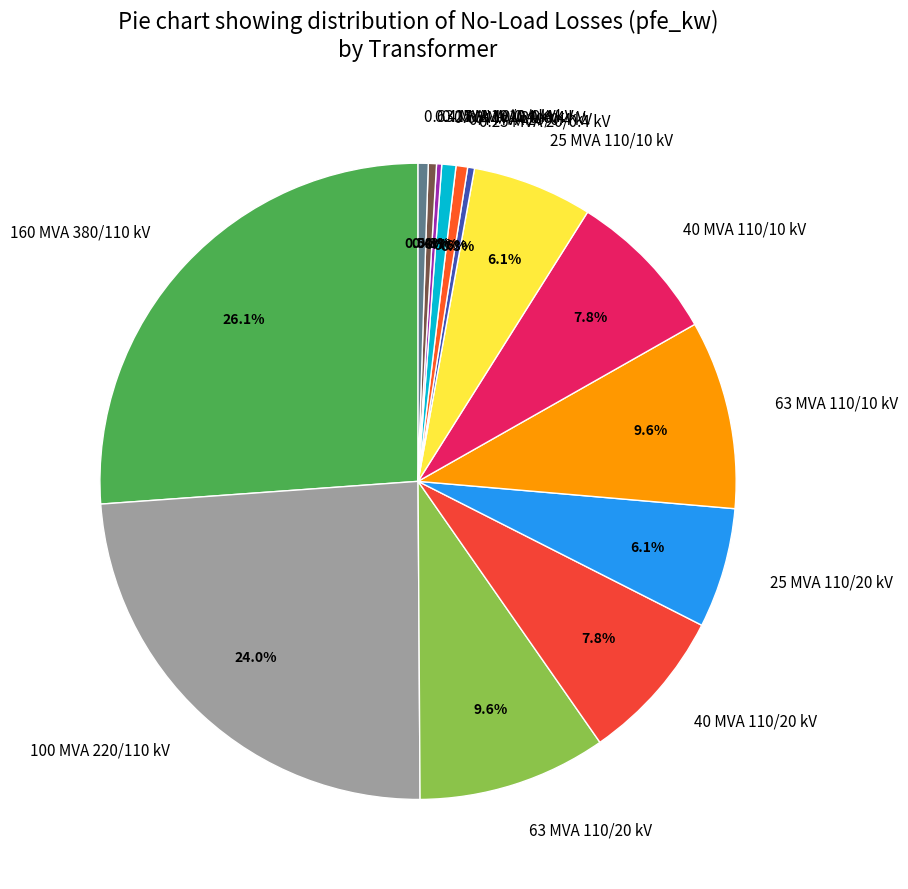

Approximately how many times larger is the value at 25 MVA 110/10 kV compared to 0.63 MVA 20/0.4 kV?

8.5